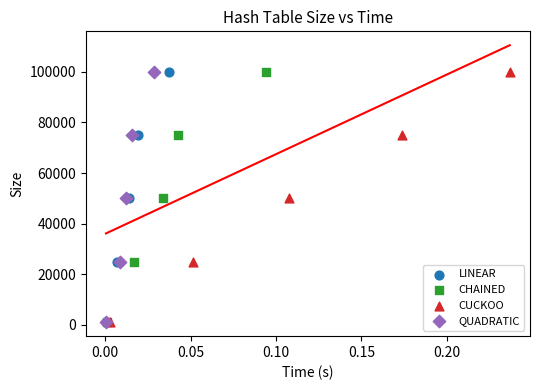

What are all the series names shown in the legend?

LINEAR, CHAINED, CUCKOO, QUADRATIC